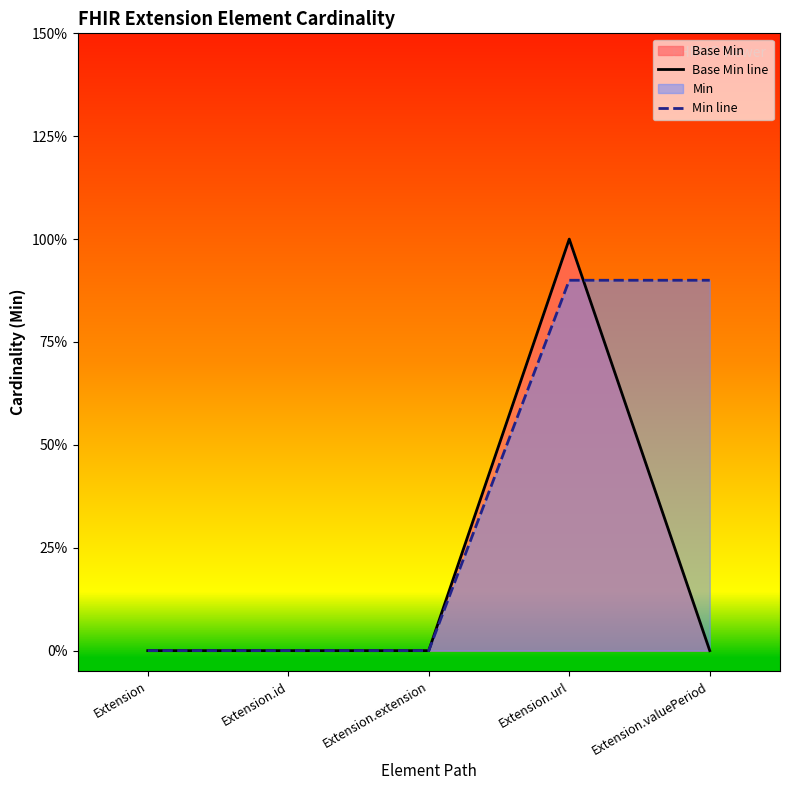

How many interior local peaks does the Base Min line series have?

1